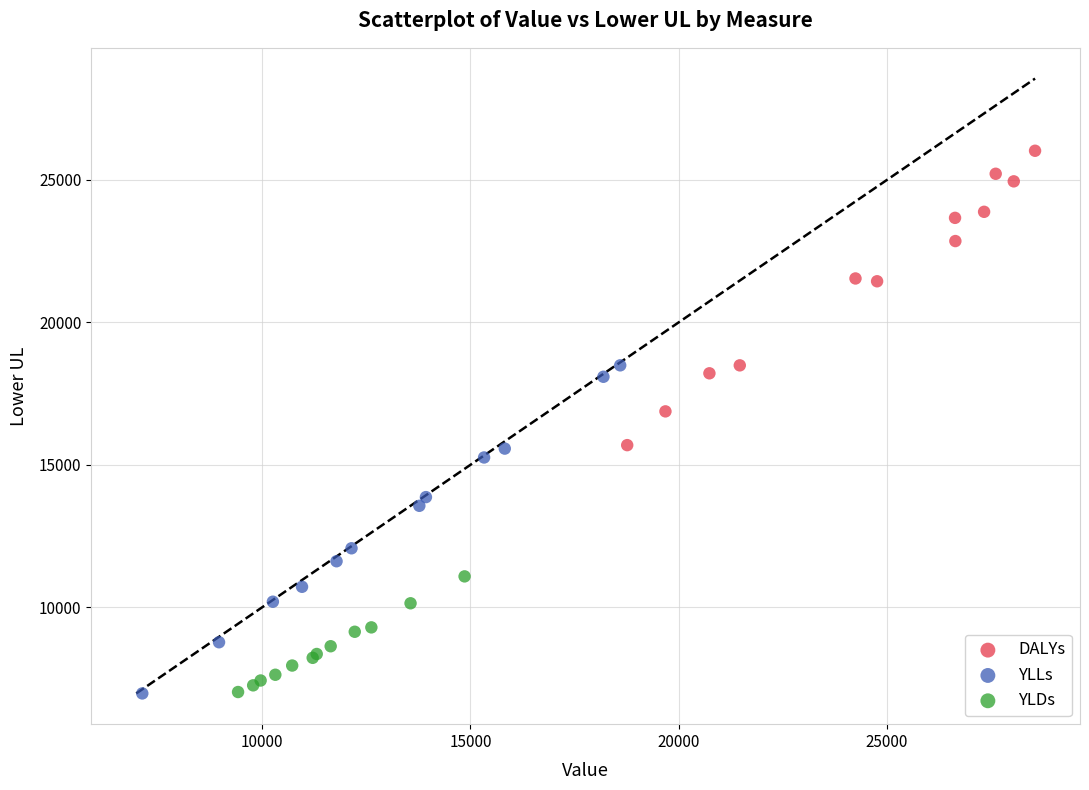

Which series reaches the maximum Y coordinate?

DALYs